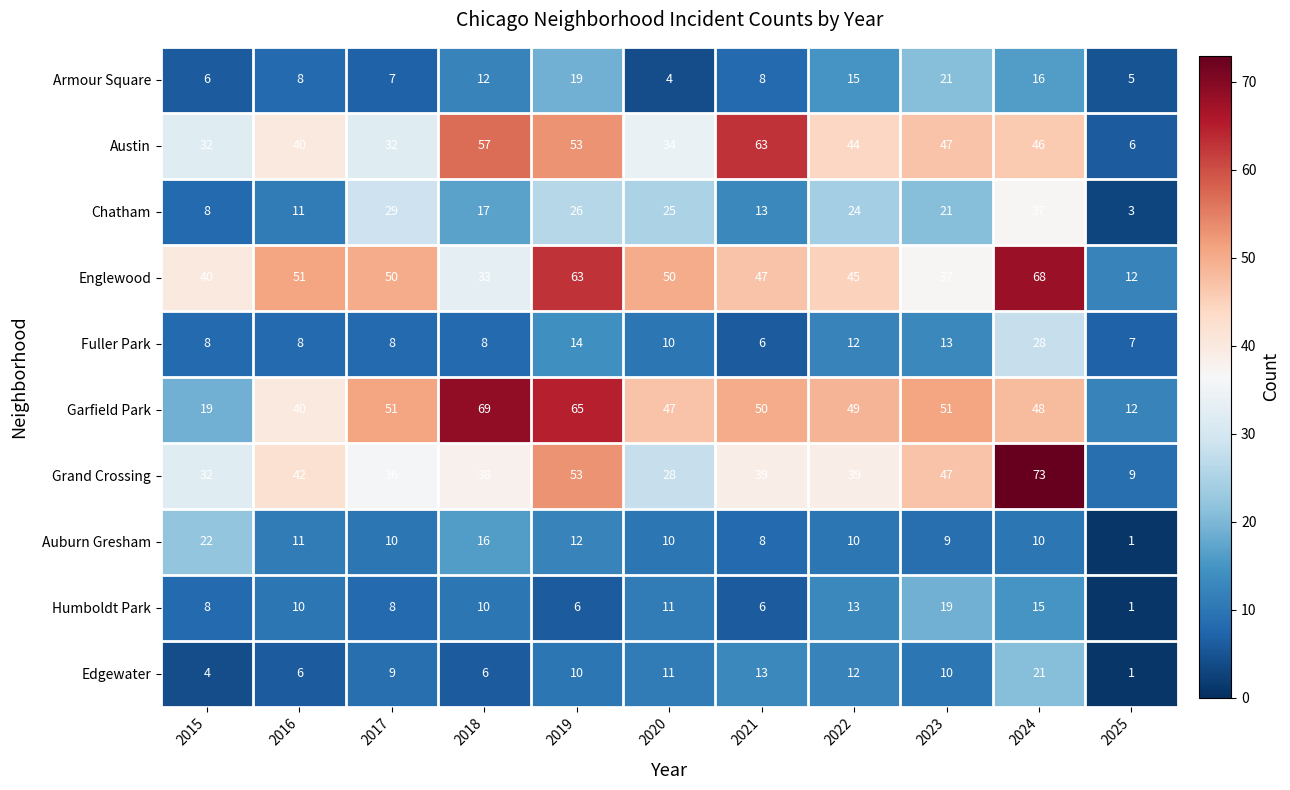

What value does the Armour Square series have at 2016?

8